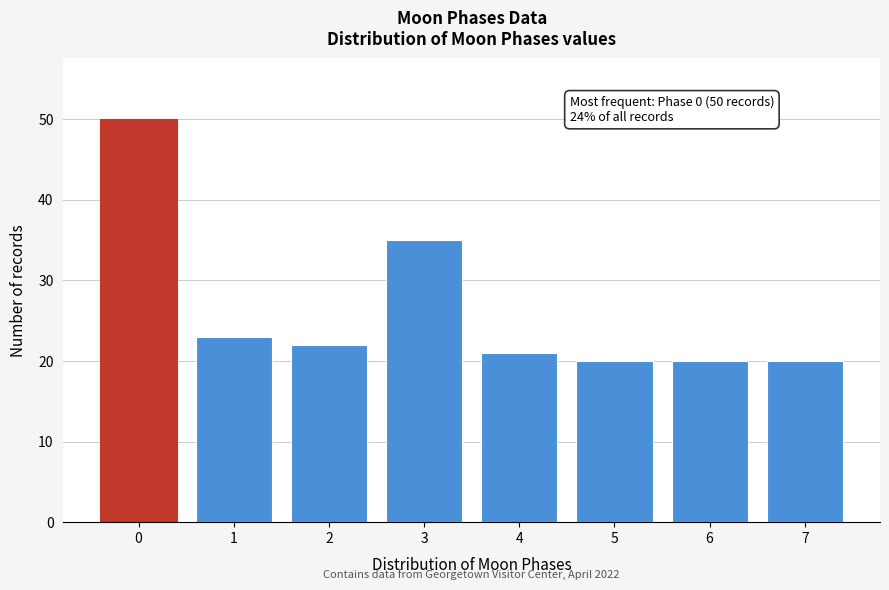

Reading left to right, transcribe all the data shown in this chart.

0=50	1=23	2=22	3=35	4=21	5=20	6=20	7=20